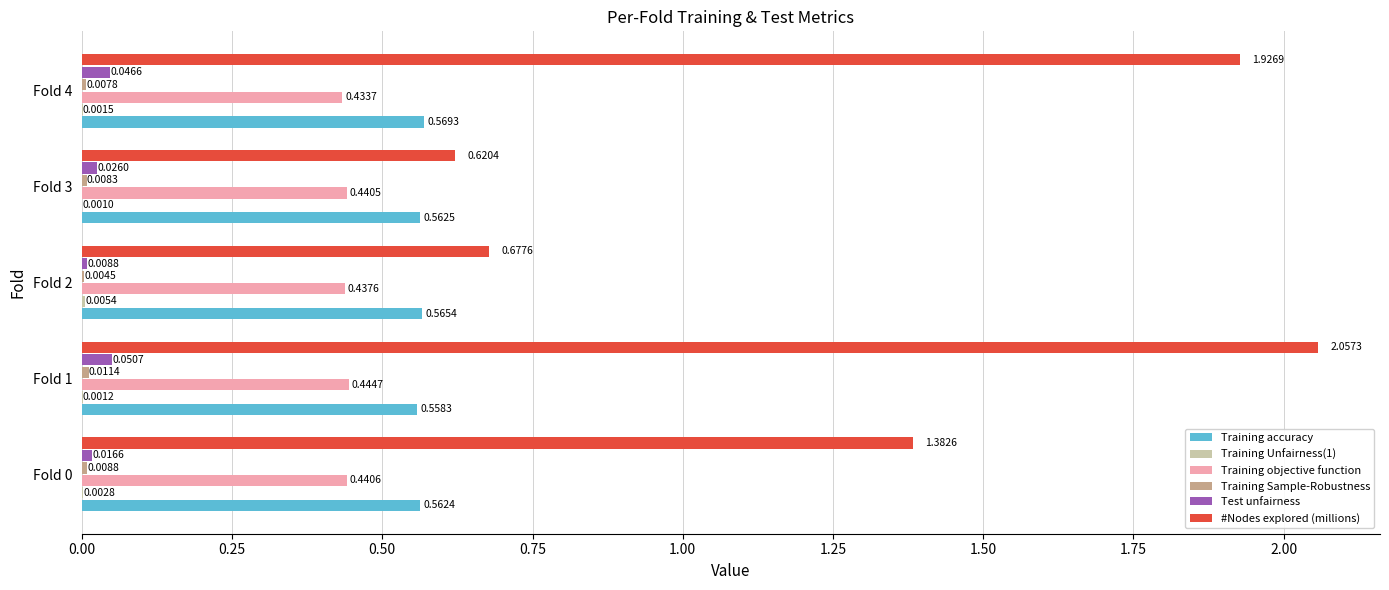

Which series changed the most between Fold 2 and Fold 3?

#Nodes explored (millions)